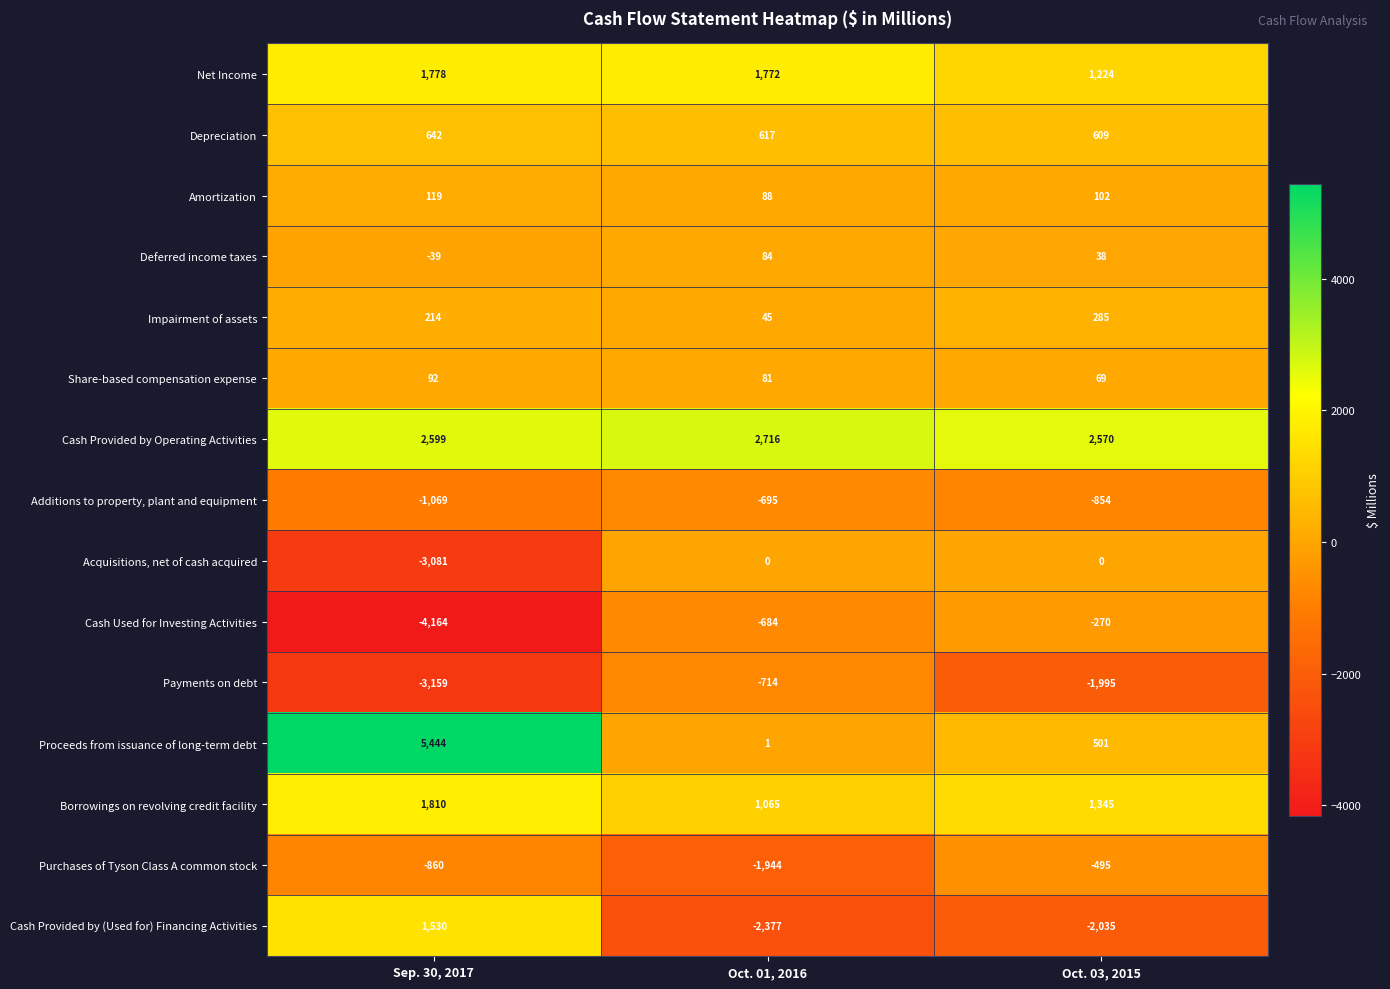

What is the difference between the second highest and minimum values in the Cash Used for Investing Activities series?

3480